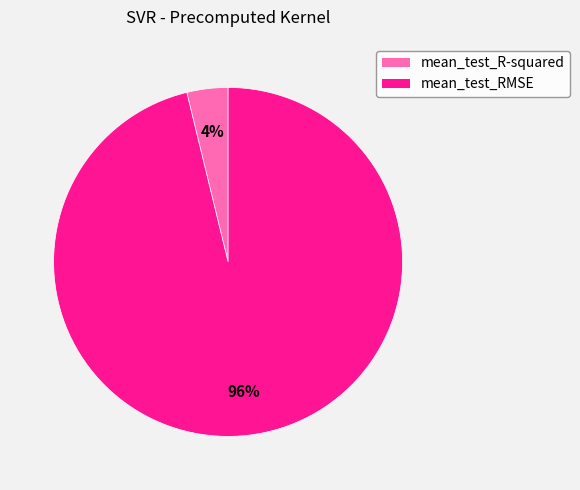

To the nearest percent, what is the difference between the largest and smallest slice percentages?

92%